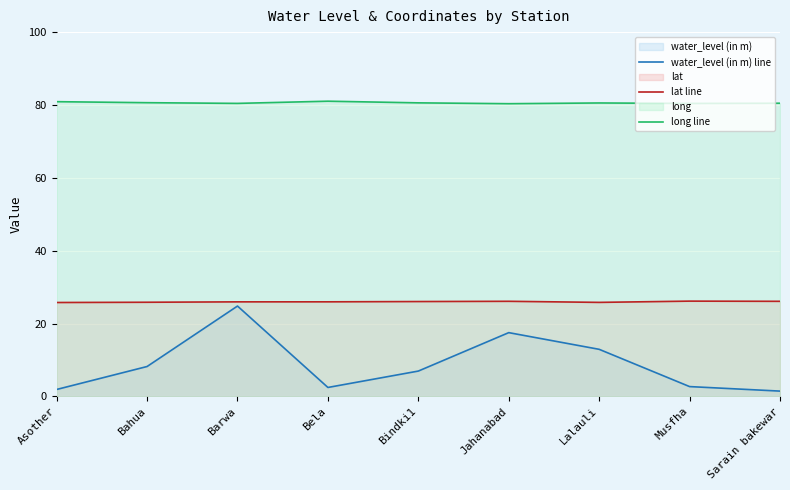

Which series has the largest total across all categories?

long line